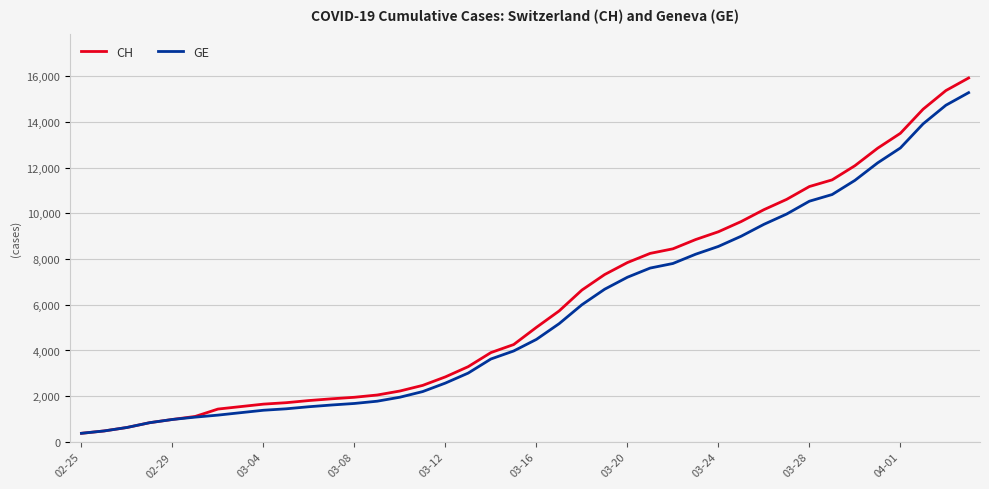

Which series has the widest spread of values?

CH